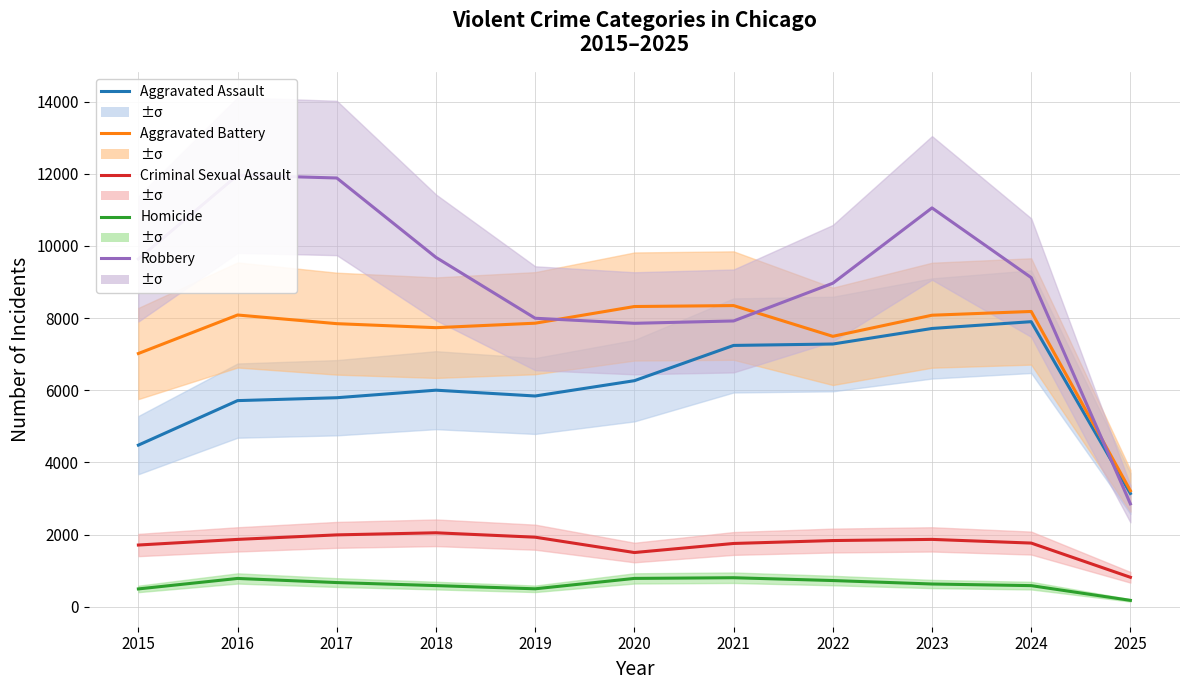

How many data points does each series have?

11